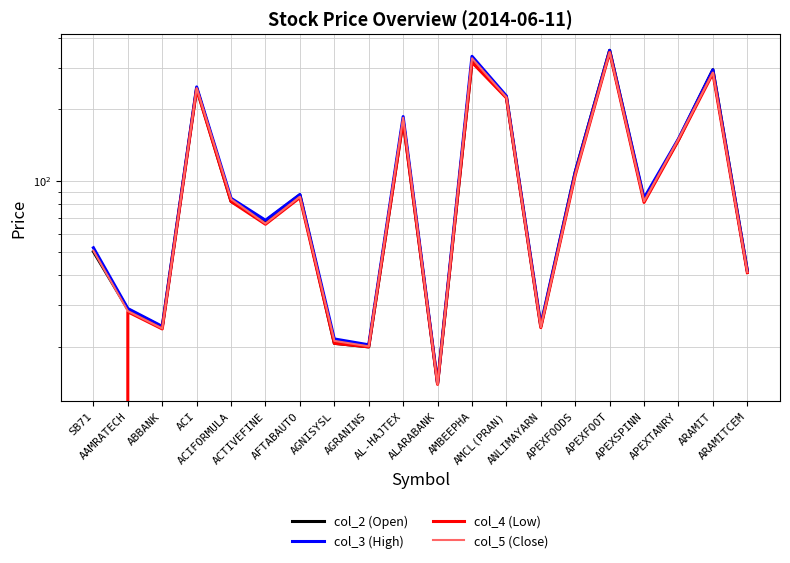

Where does the col_4 (Low) series first go above 81?

ACI